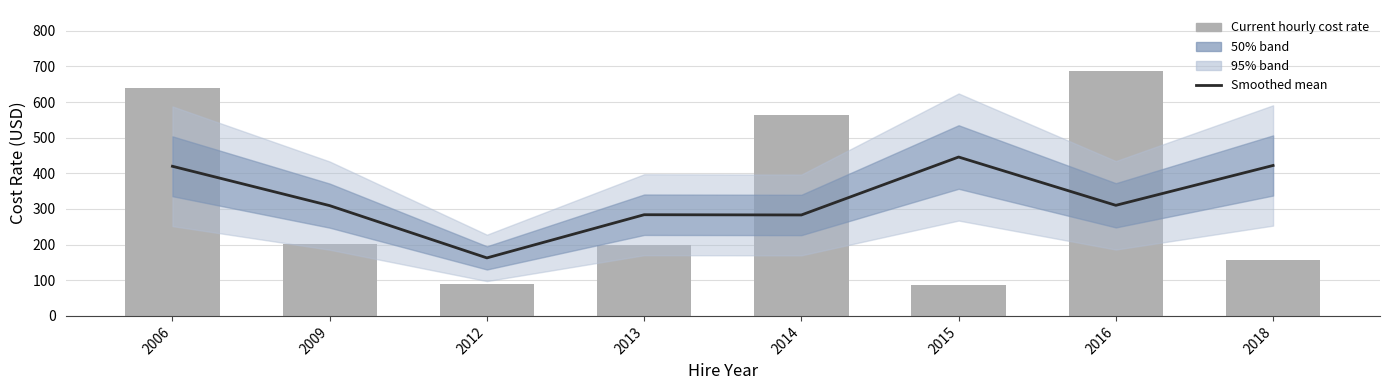

Reading left to right, what are all the values shown in this chart?

Smoothed mean: 2006=419.8	2009=309.4	2012=162.8	2013=283.9	2014=283.2	2015=445.8	2016=310.3	2018=422.1
Current hourly cost rate: 2006=639.0	2009=200.7	2012=88.7	2013=198.9	2014=564.1	2015=86.7	2016=686.7	2018=157.5